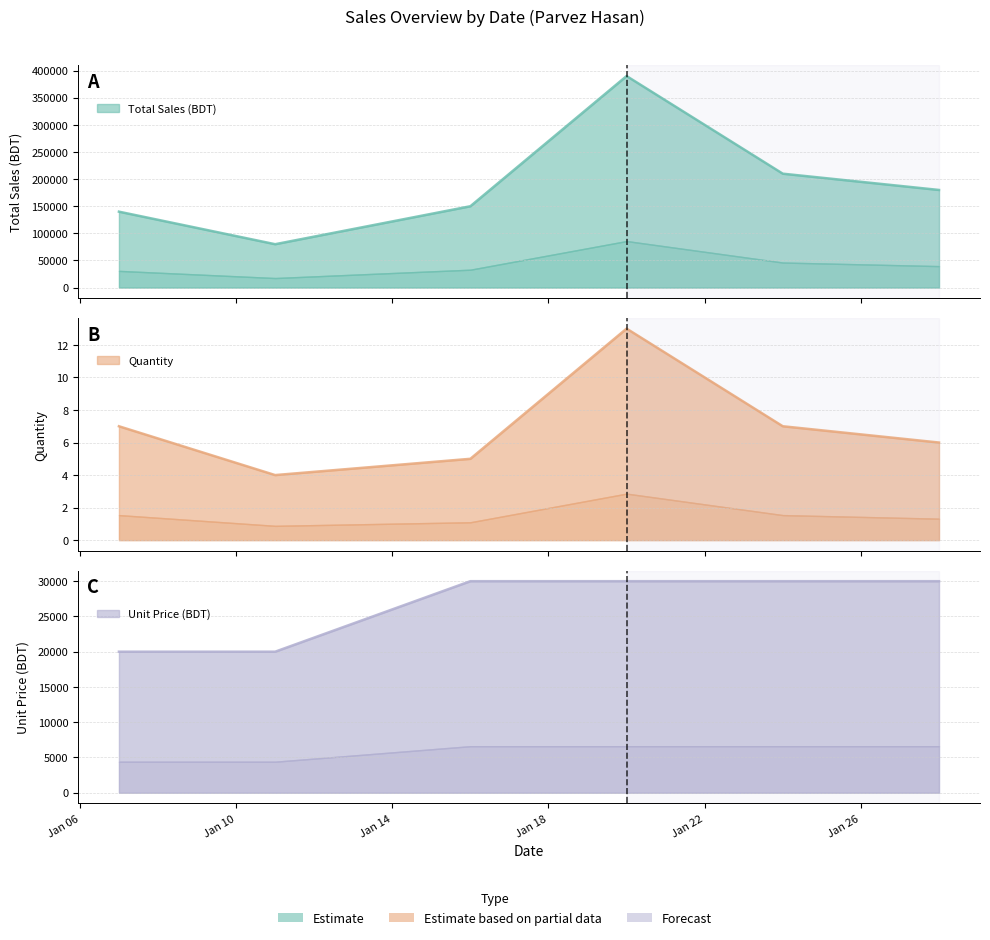

Reading left to right, what are all the values shown in this chart?

Total Sales (BDT): 2024-01-07=140000	2024-01-11=80000	2024-01-16=150000	2024-01-20=390000	2024-01-24=210000	2024-01-28=180000
Quantity: 2024-01-07=7	2024-01-11=4	2024-01-16=5	2024-01-20=13	2024-01-24=7	2024-01-28=6
Unit Price (BDT): 2024-01-07=20000	2024-01-11=20000	2024-01-16=30000	2024-01-20=30000	2024-01-24=30000	2024-01-28=30000